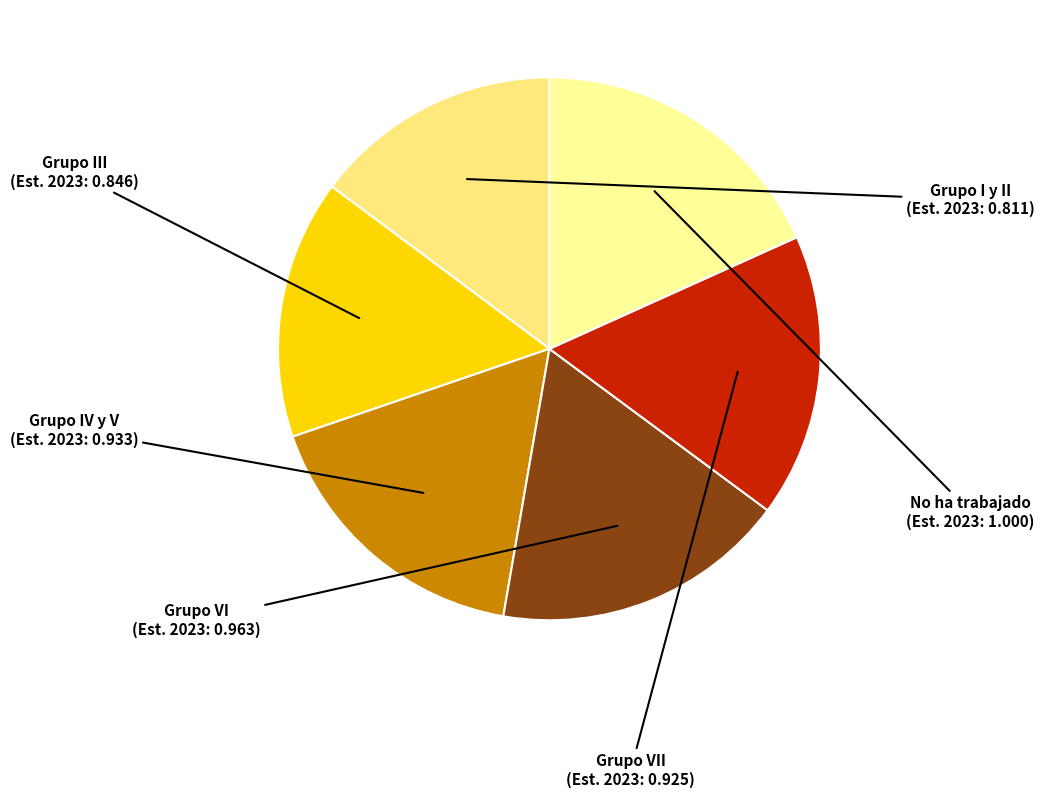

How many segments does this pie chart have?

6